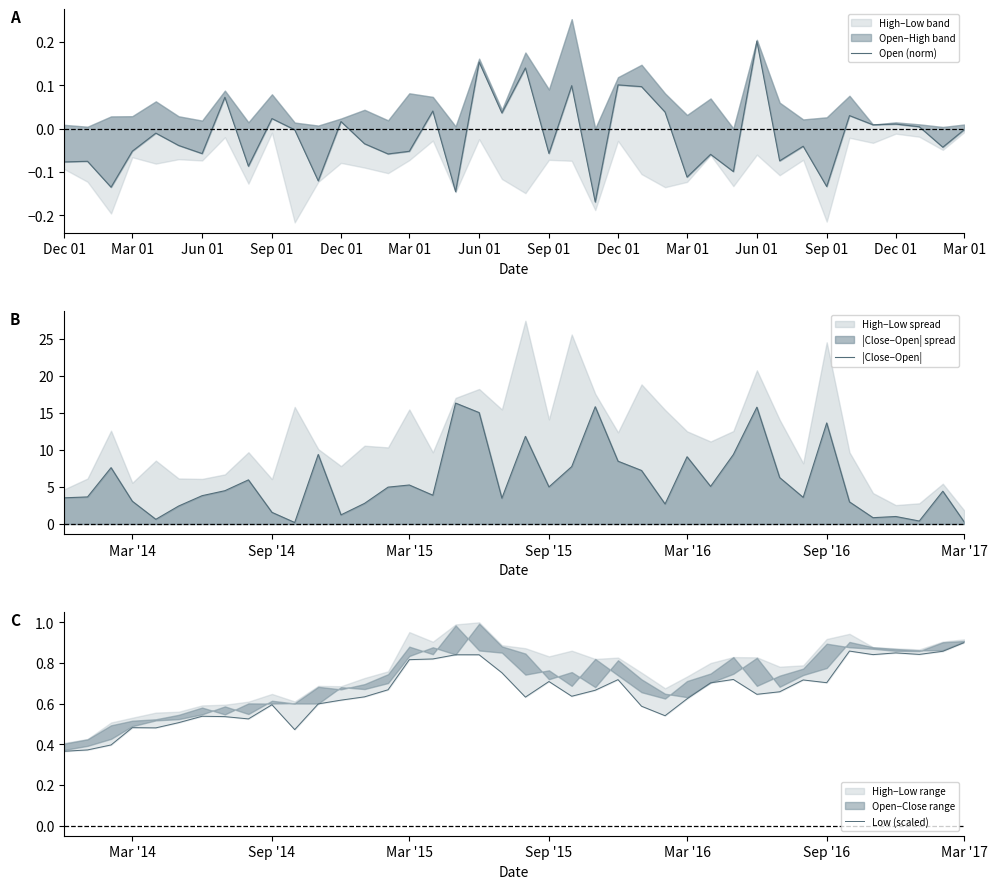

True or false: Open (norm) has a value of -0.1 at Sep 01.

True